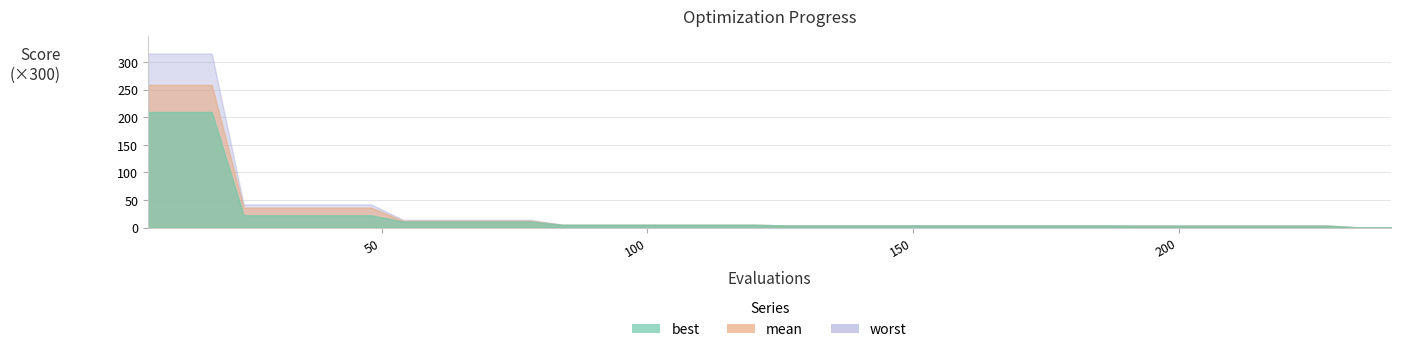

Between 30 and 12, which is larger?

12